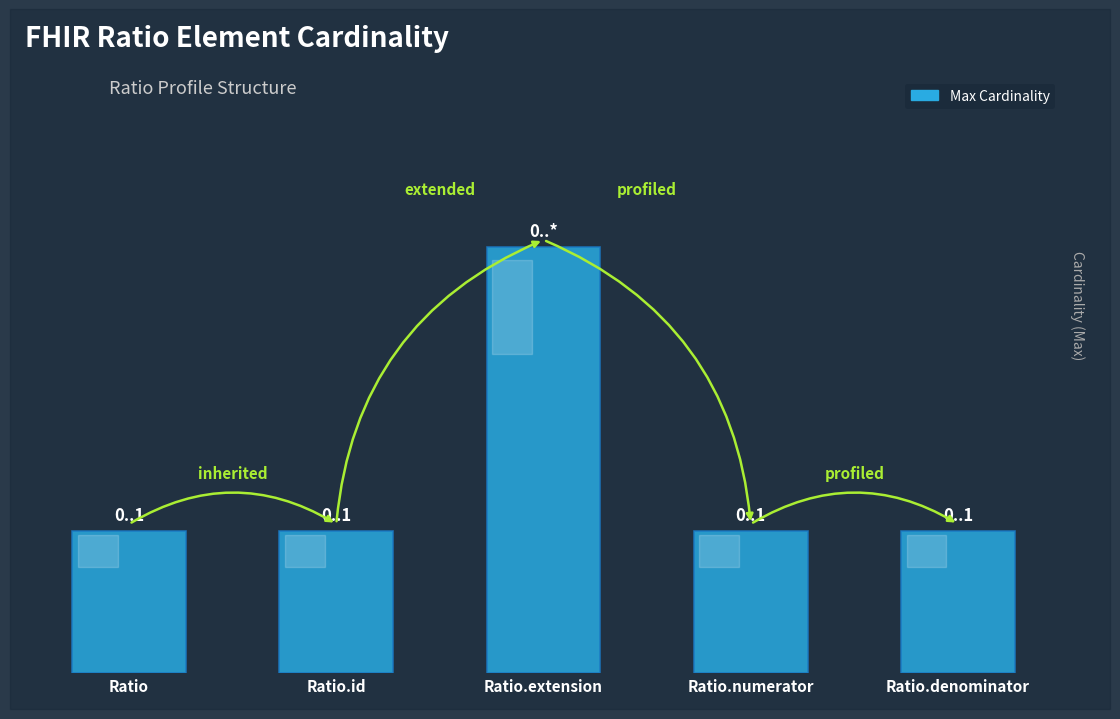

Does the chart contain any negative values?

No